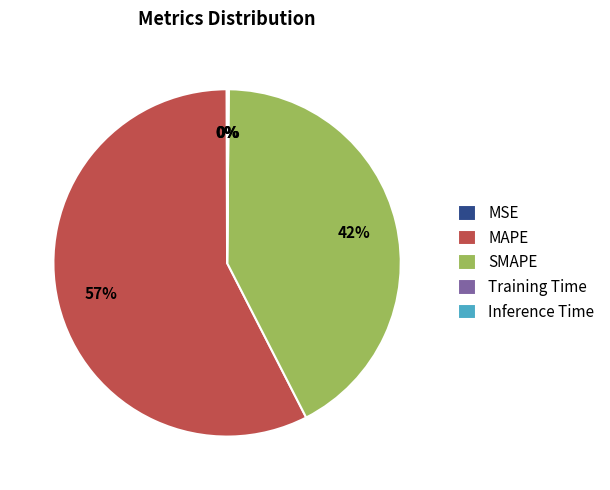

Which has a higher value, SMAPE or MAPE?

MAPE